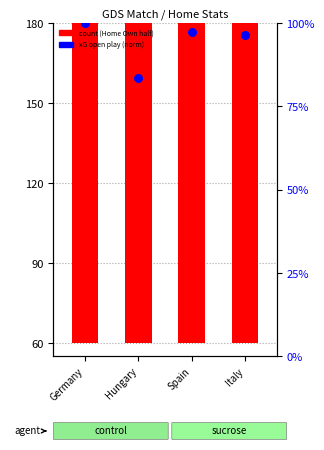

At how many categories does at least one series exceed 95?

4